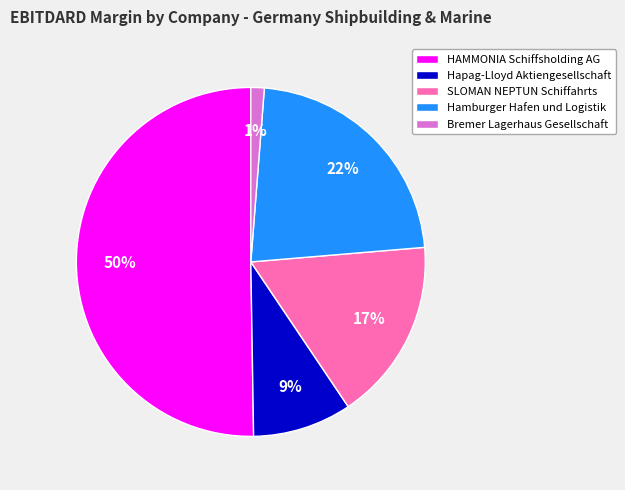

Do Bremer Lagerhaus Gesellschaft and Hapag-Lloyd Aktiengesellschaft together represent more than half of the pie?

No